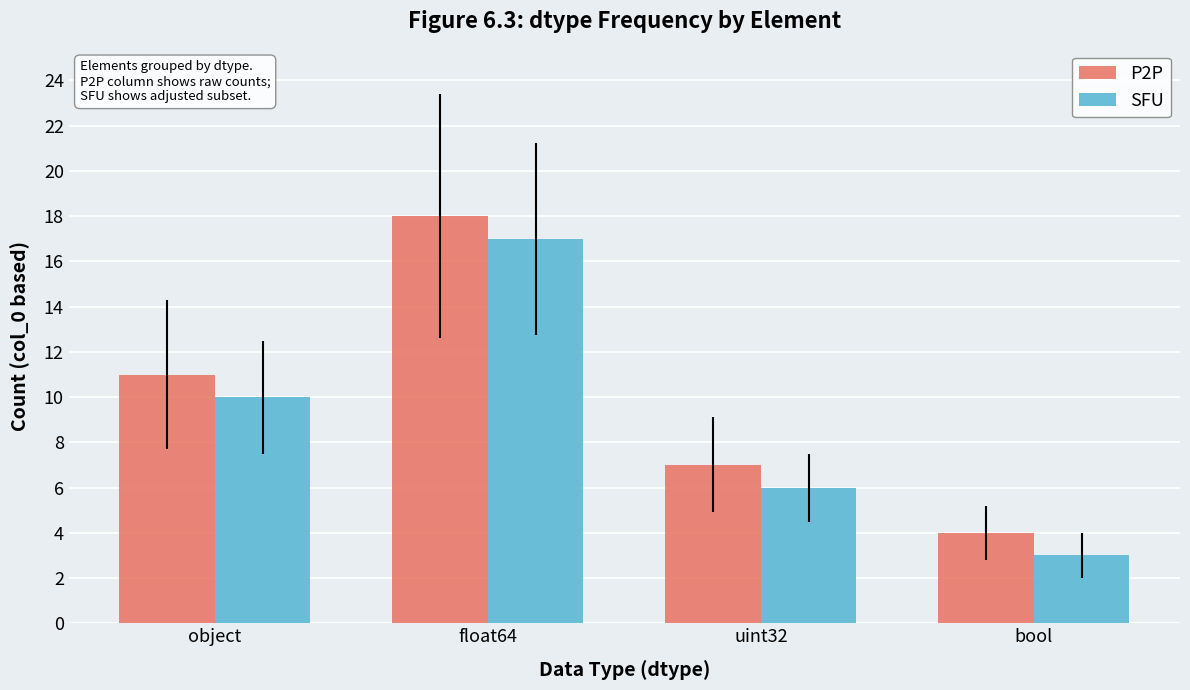

How many categories are shown in the chart?

4